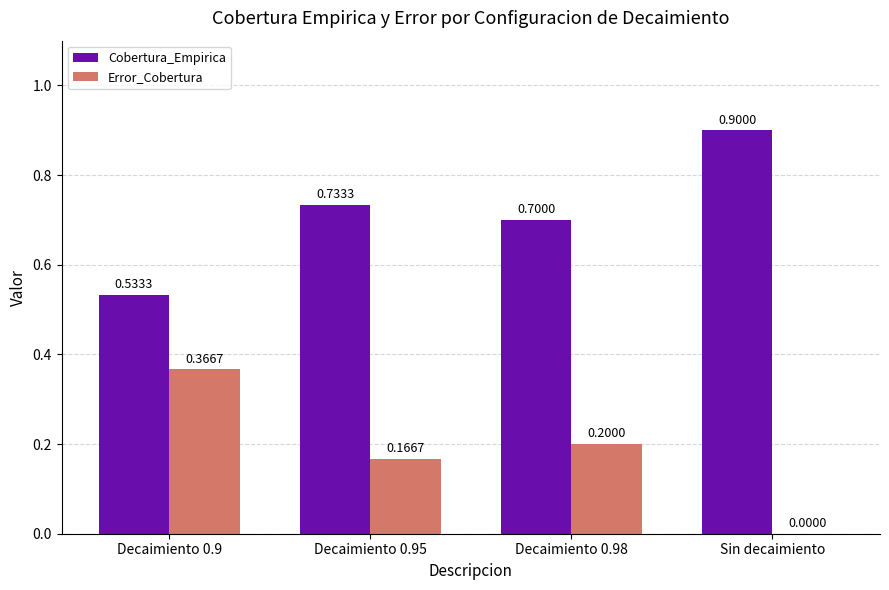

Is the value of Error_Cobertura at Sin decaimiento greater than the value of Cobertura_Empirica at Decaimiento 0.98?

No